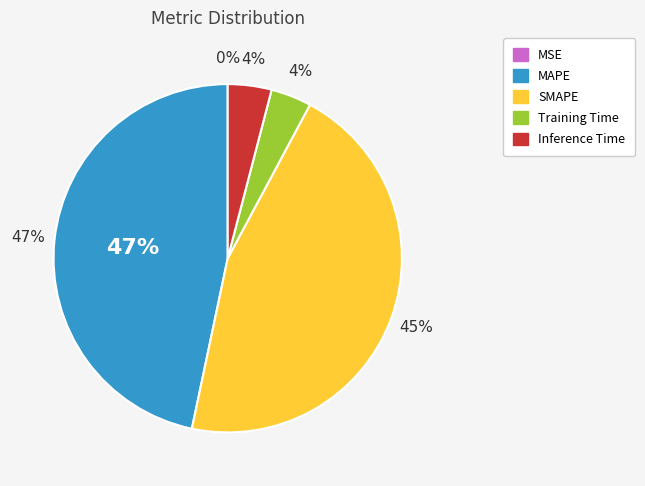

Does SMAPE represent more than half of the total?

No